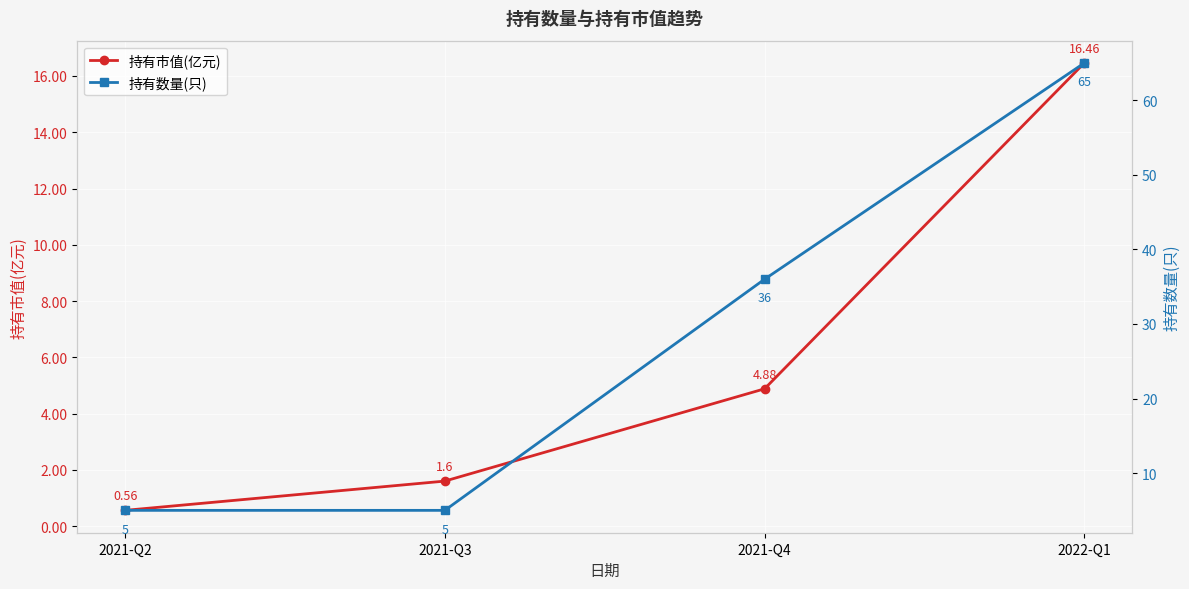

What is the difference between the maximum and minimum values in the 持有数量(只) series?

60.0